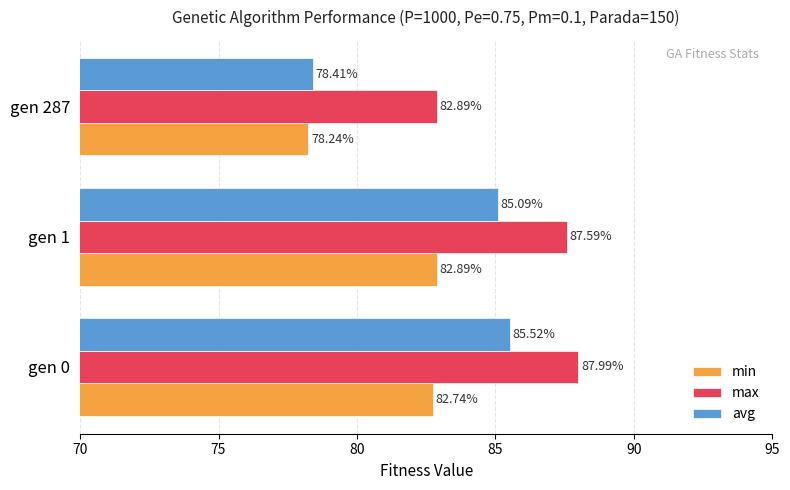

At which category is the sum across all series the highest?

gen 0